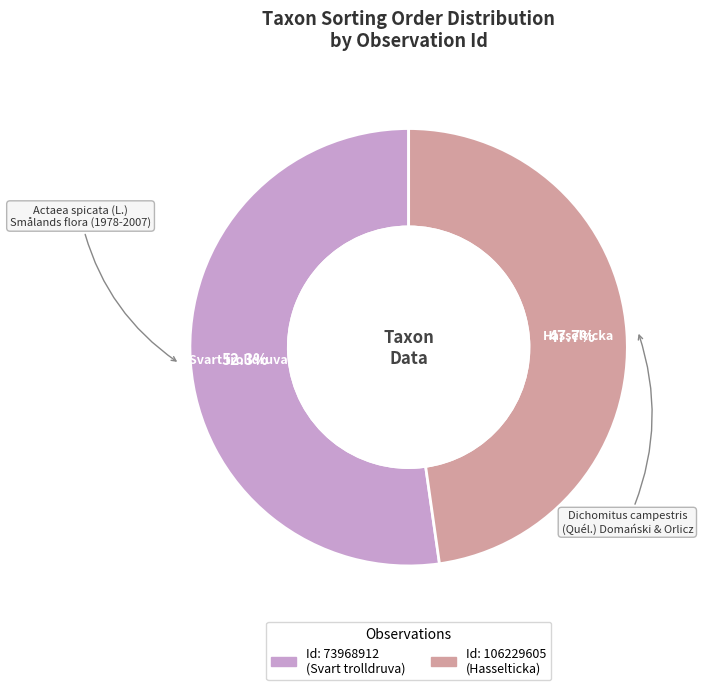

Does any single category account for the majority?

Yes